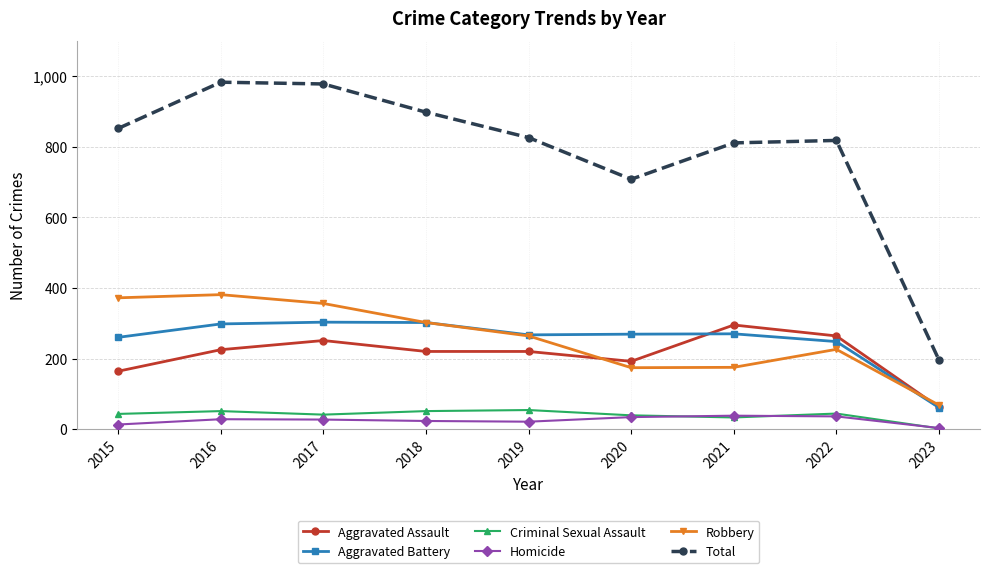

Does the chart display data point markers on the line(s)?

Yes